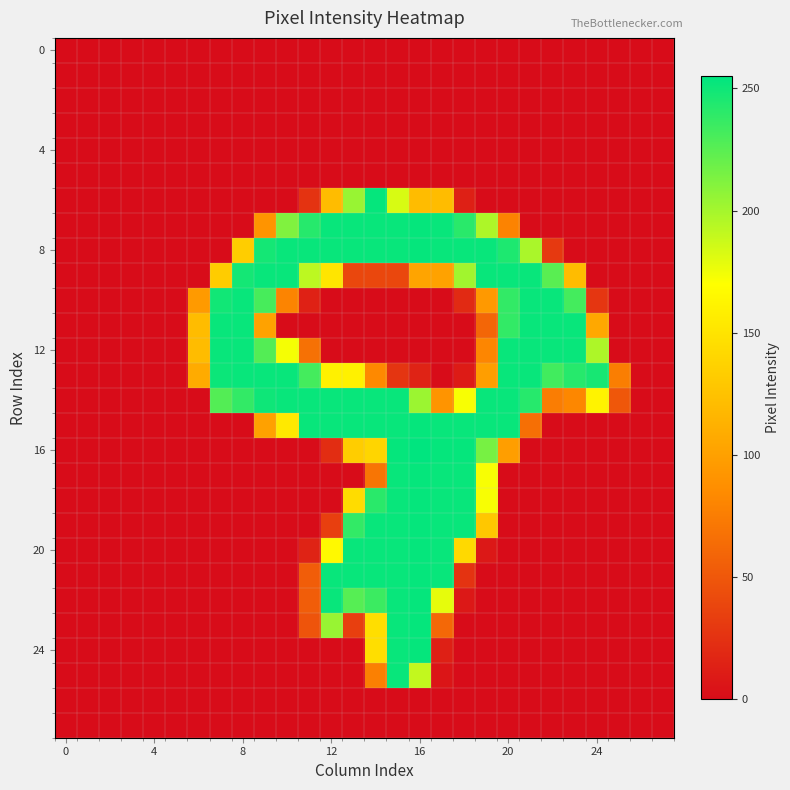

At which category is the sum across all series the highest?

15